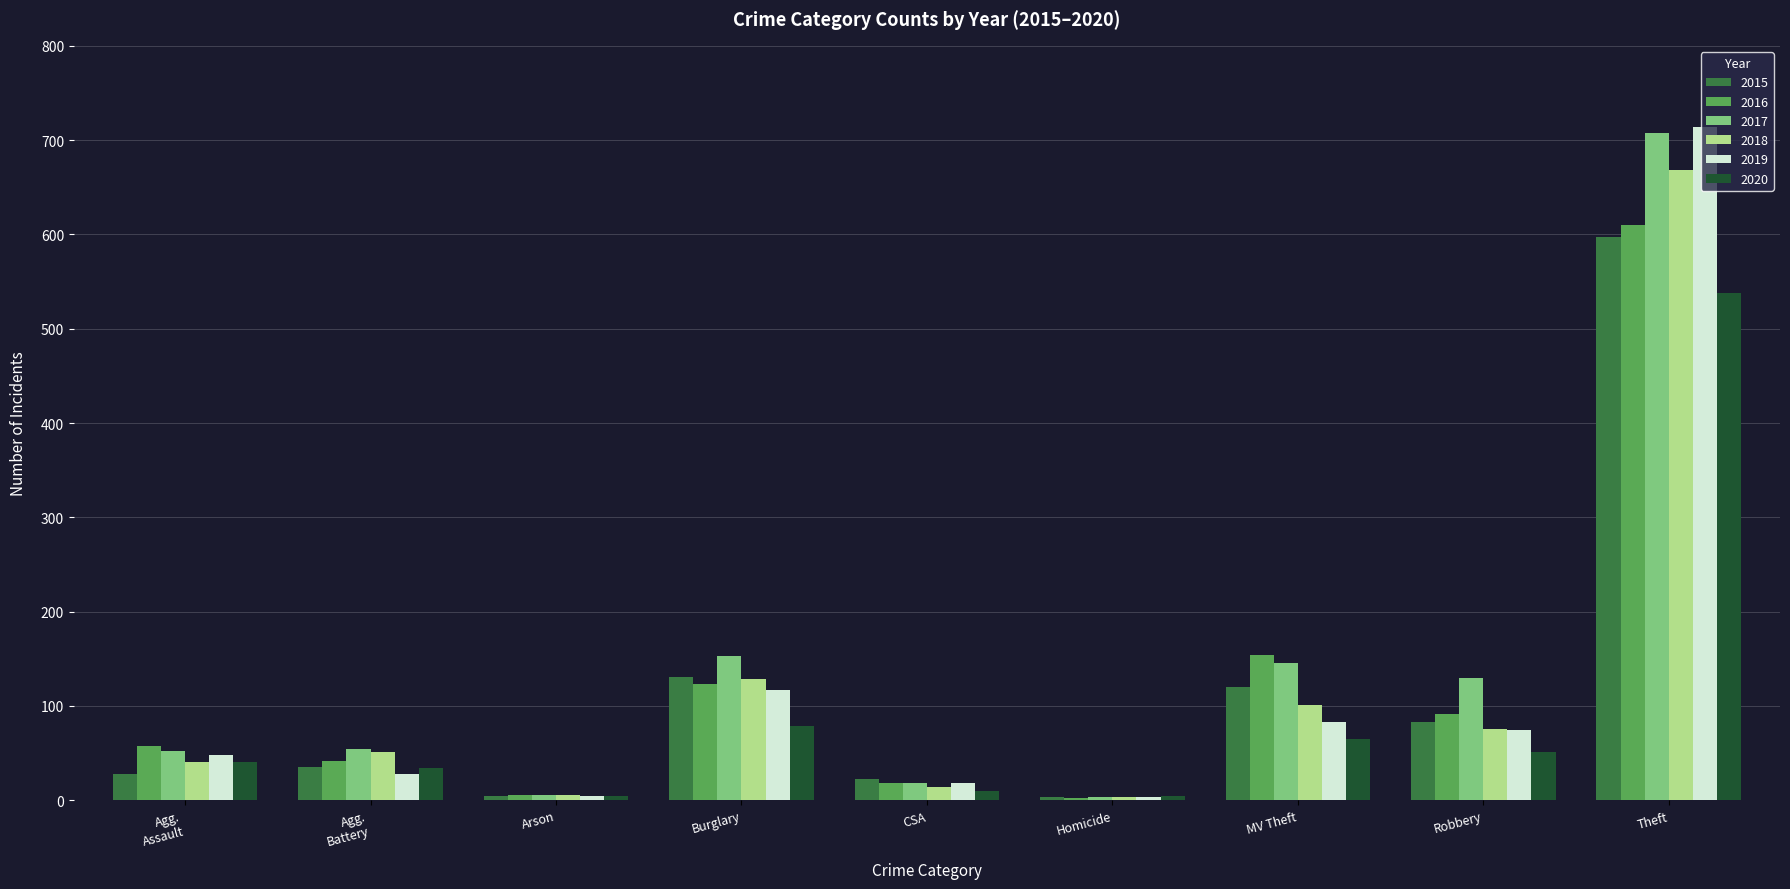

Does the chart contain stacked bars?

No